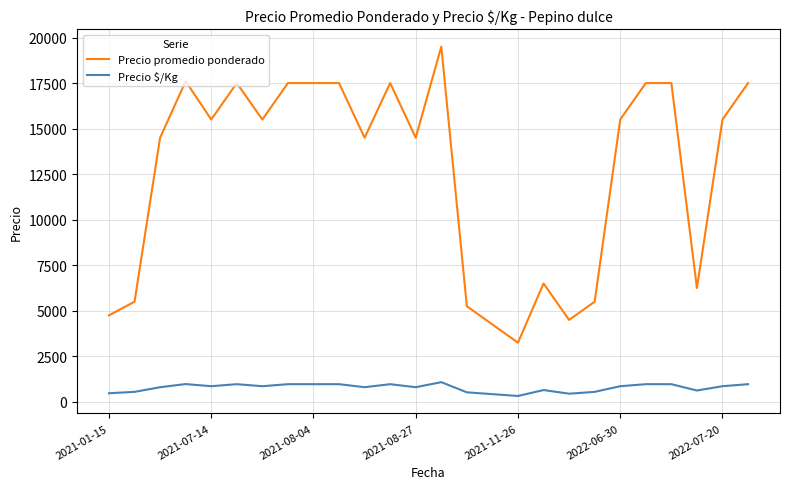

List the series in order of their overall mean, highest first.

Precio promedio ponderado, Precio $/Kg